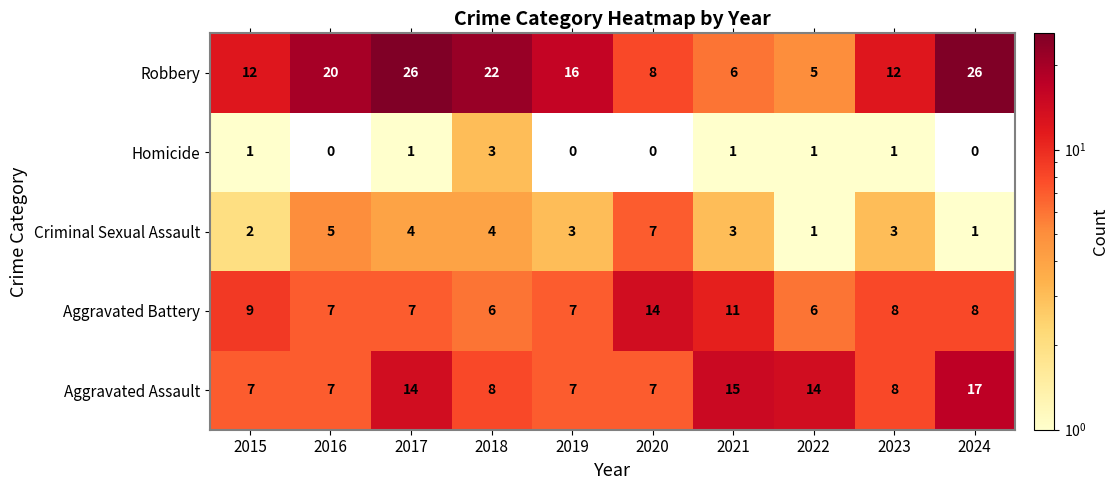

At which label does Homicide reach its peak?

2018